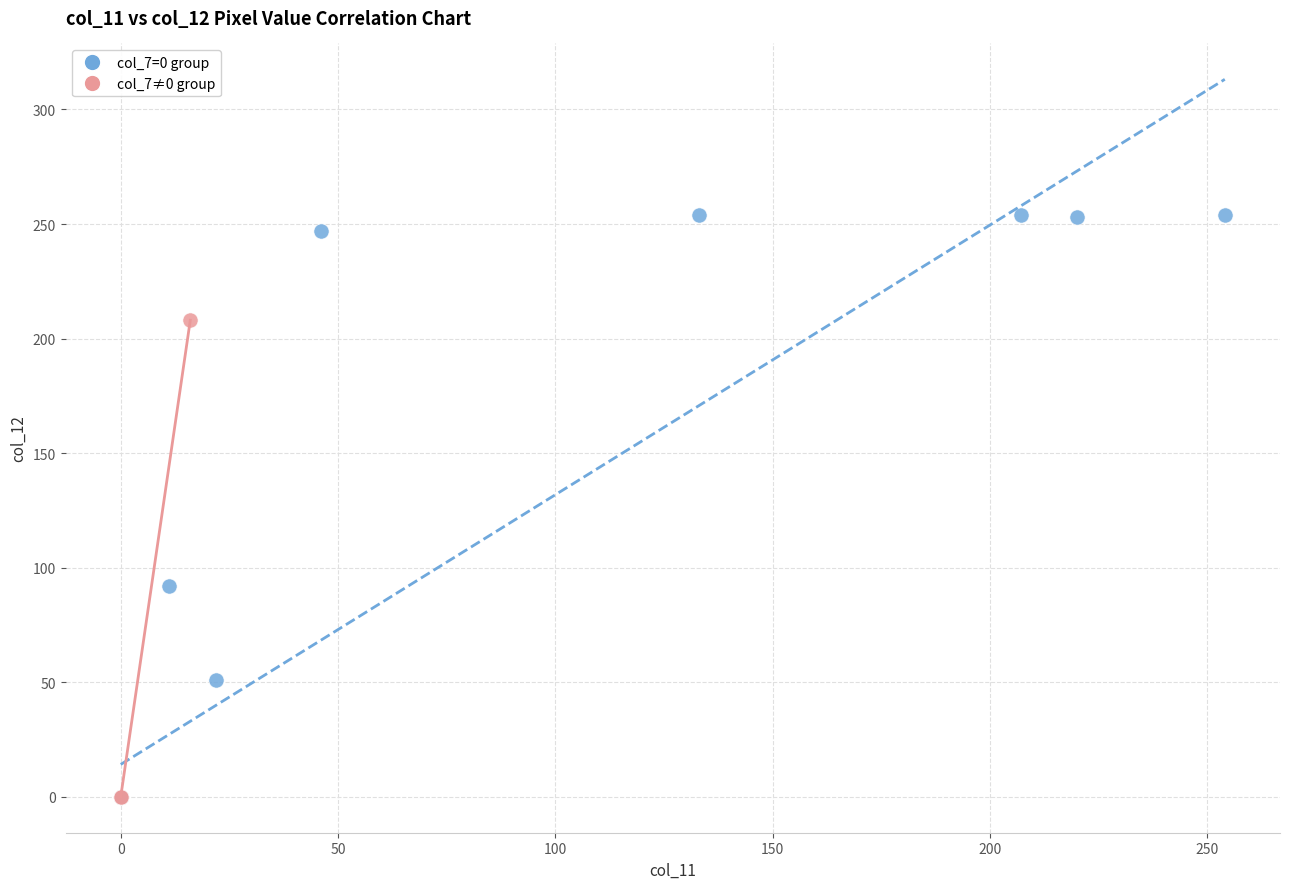

Which series reaches the maximum Y coordinate?

col_7=0 group